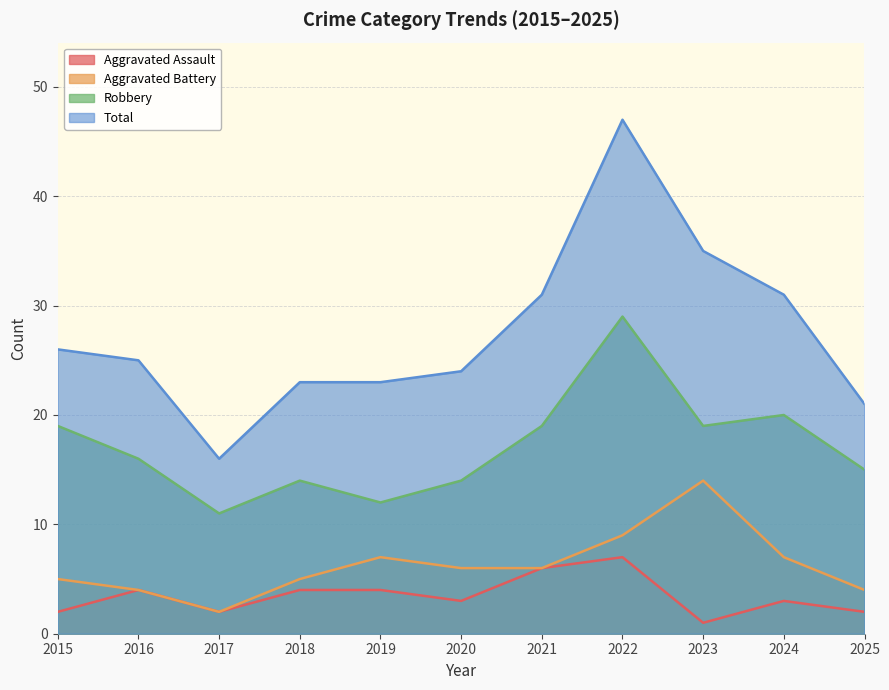

Is the value of Robbery at 2021 greater than the value of Aggravated Battery at 2022?

Yes